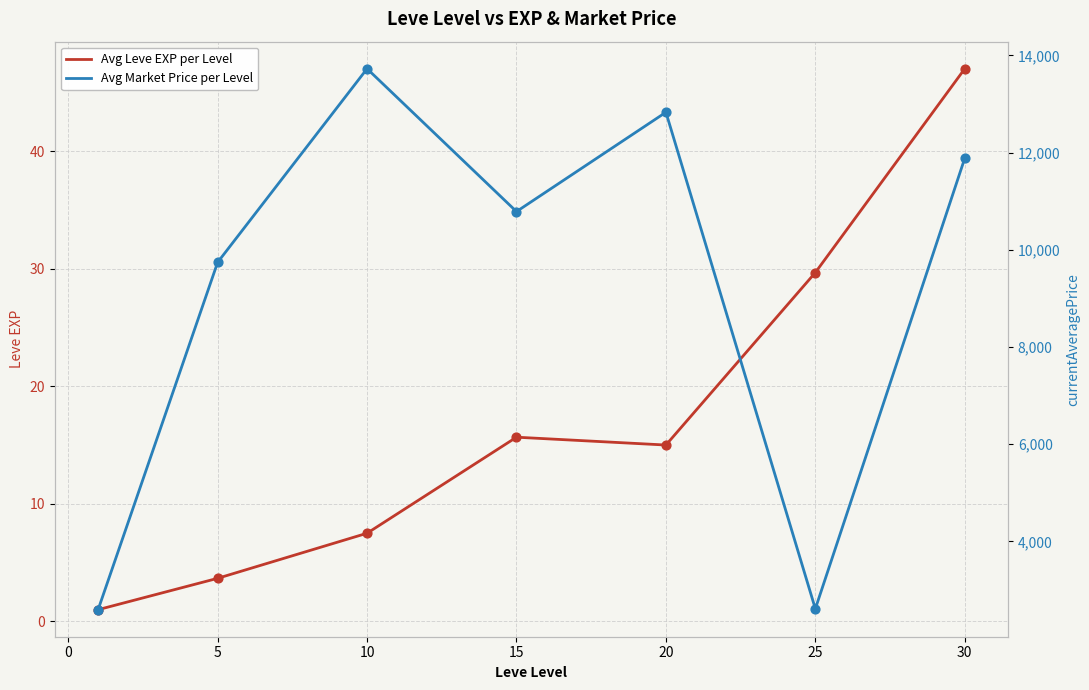

At how many categories does at least one series exceed 3445?

5